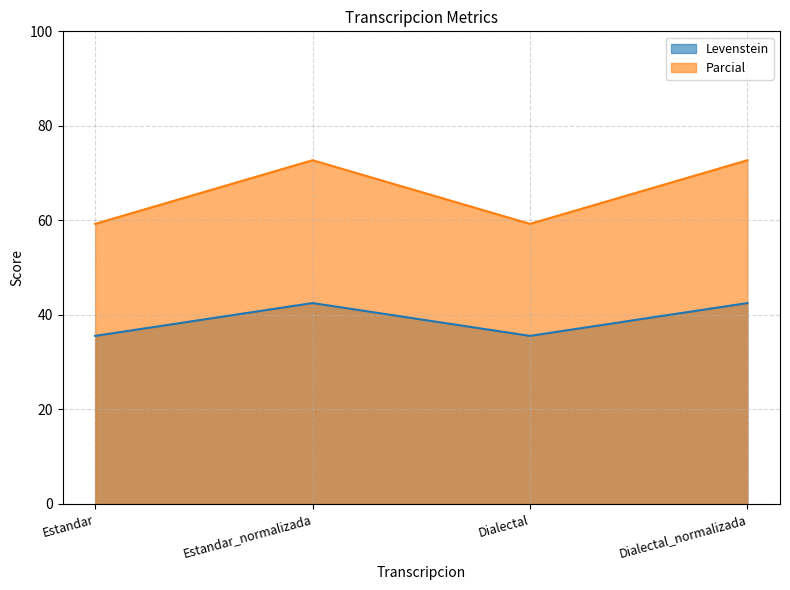

Is the value of Levenstein at Dialectal_normalizada greater than the value of Parcial at Estandar?

No